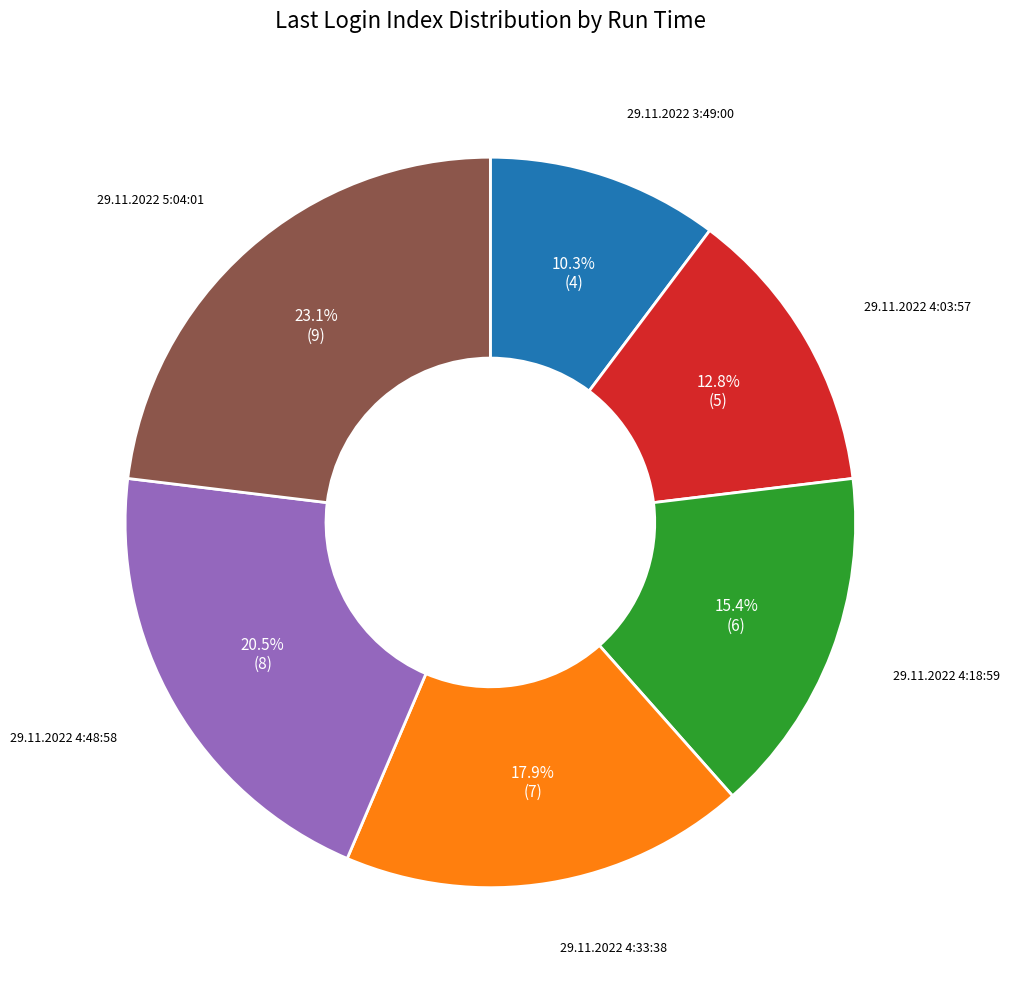

The 29.11.2022 3:49:00 slice represents 10% of the pie. True or false?

True